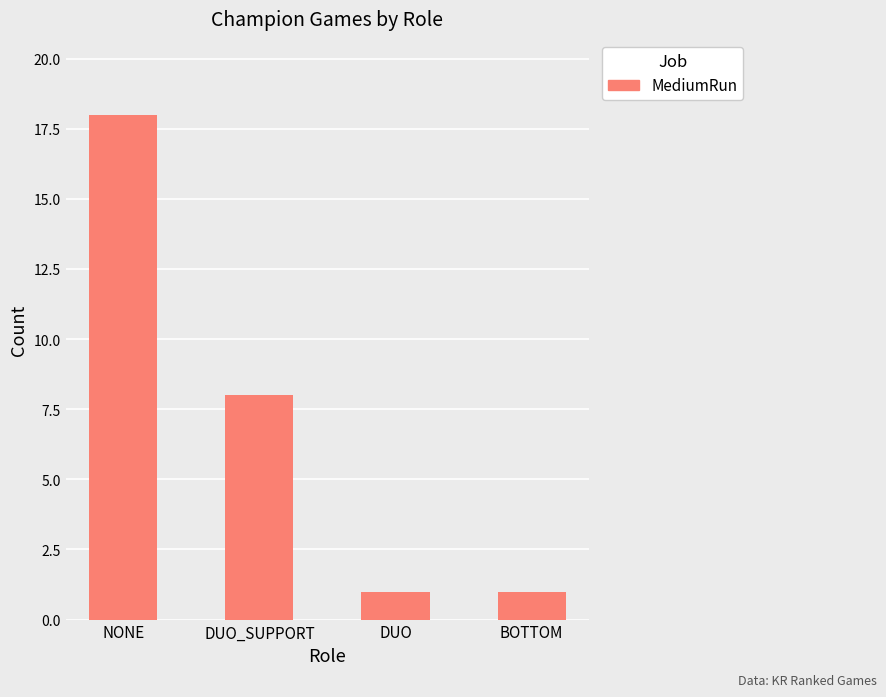

Approximately how many times larger is the value at DUO compared to BOTTOM?

1.0